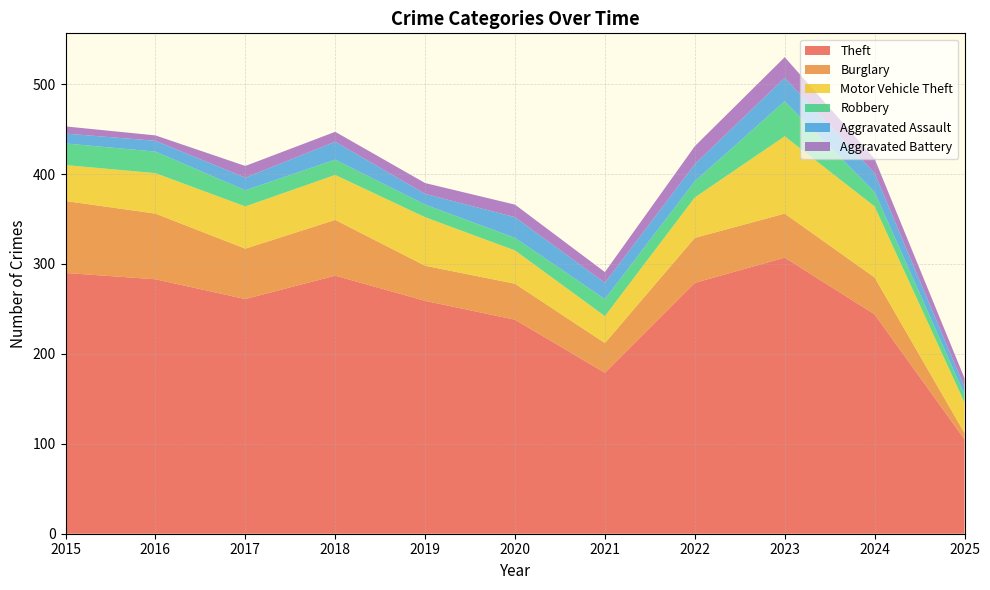

Reading left to right, extract all data points from this chart.

Theft: 290	283	261	287	259	238	179	279	307	244	105
Burglary: 80	73	56	62	39	40	33	50	49	41	7
Motor Vehicle Theft: 40	45	47	50	54	37	30	45	86	79	34
Robbery: 24	24	18	17	14	14	19	18	39	16	9
Aggravated Assault: 11	12	14	20	12	23	18	19	26	21	8
Aggravated Battery: 8	6	13	11	12	14	12	20	23	16	10